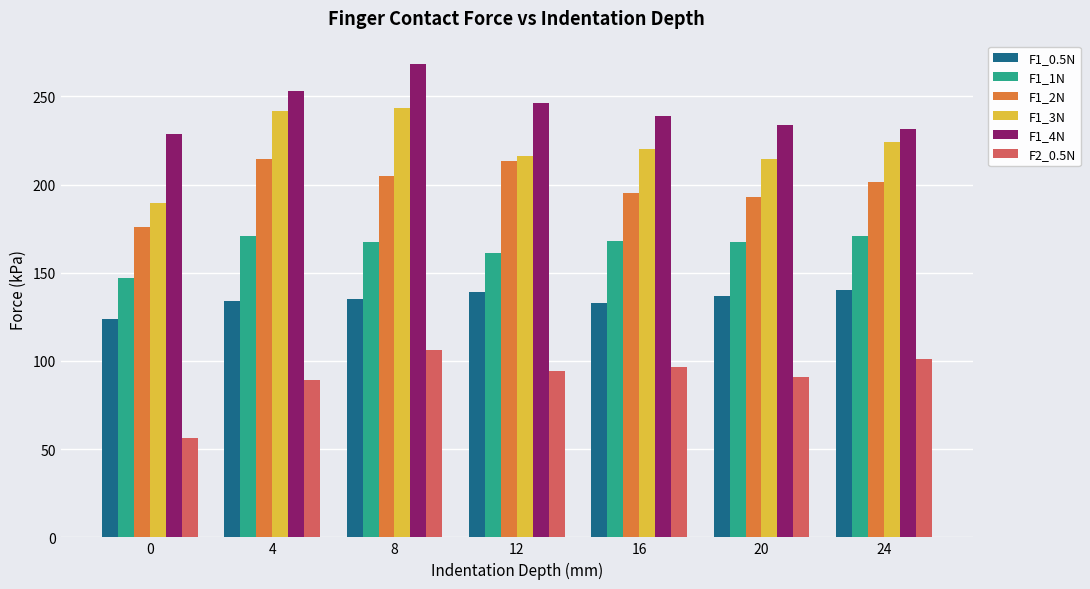

Count the number of categories in the chart.

7